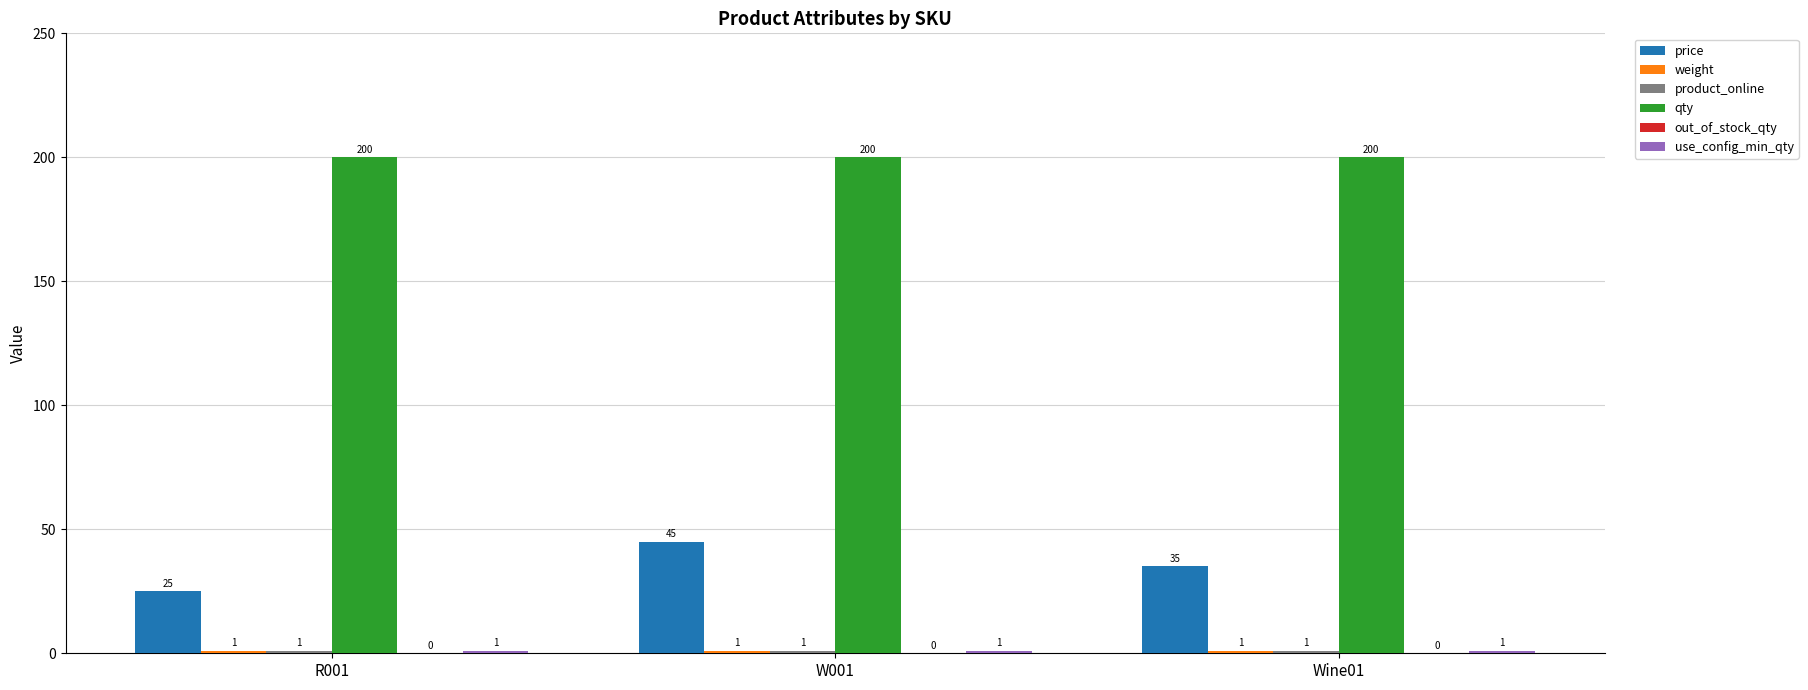

Are the bars grouped side by side (vs. stacked)?

Yes